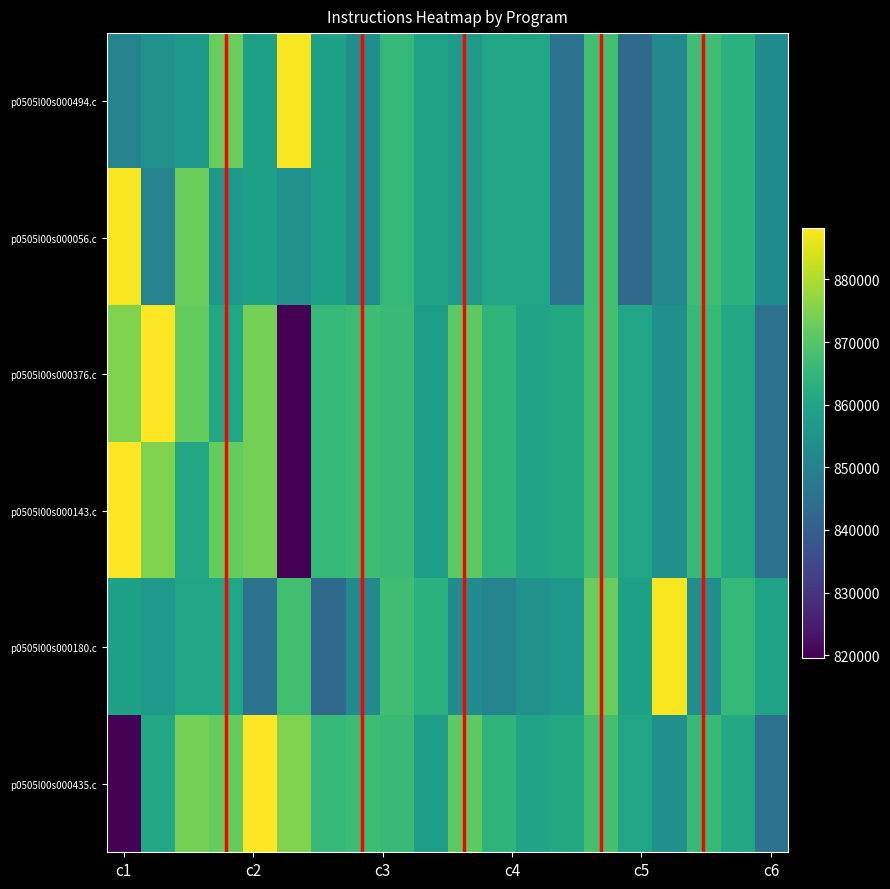

What is the maximum value shown in the chart?

888283